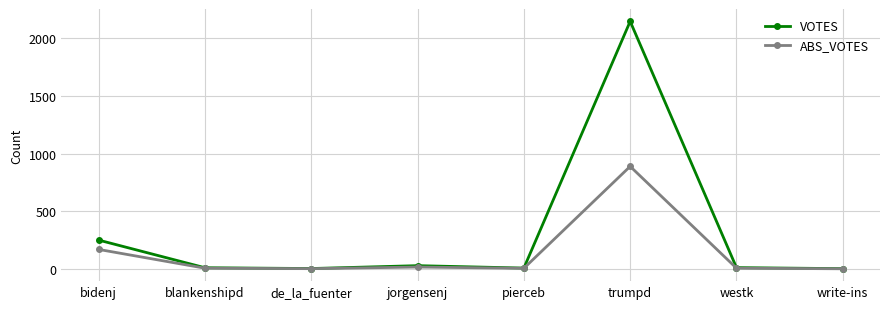

Is it true that VOTES equals 352 at bidenj?

False